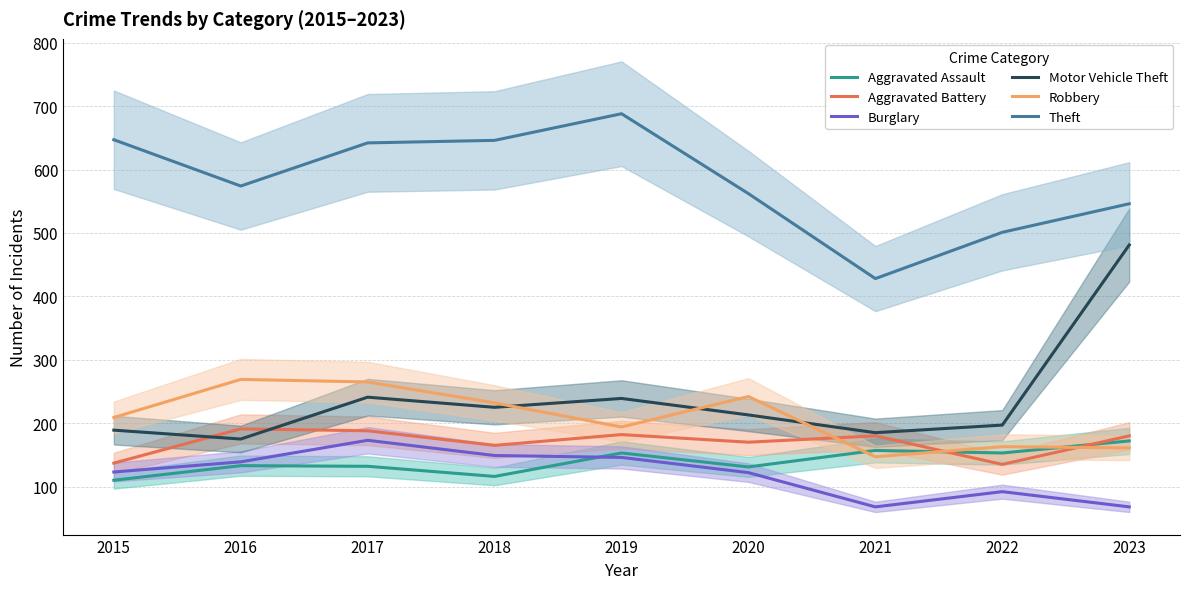

True or false: Motor Vehicle Theft and Aggravated Assault cross at least once.

False